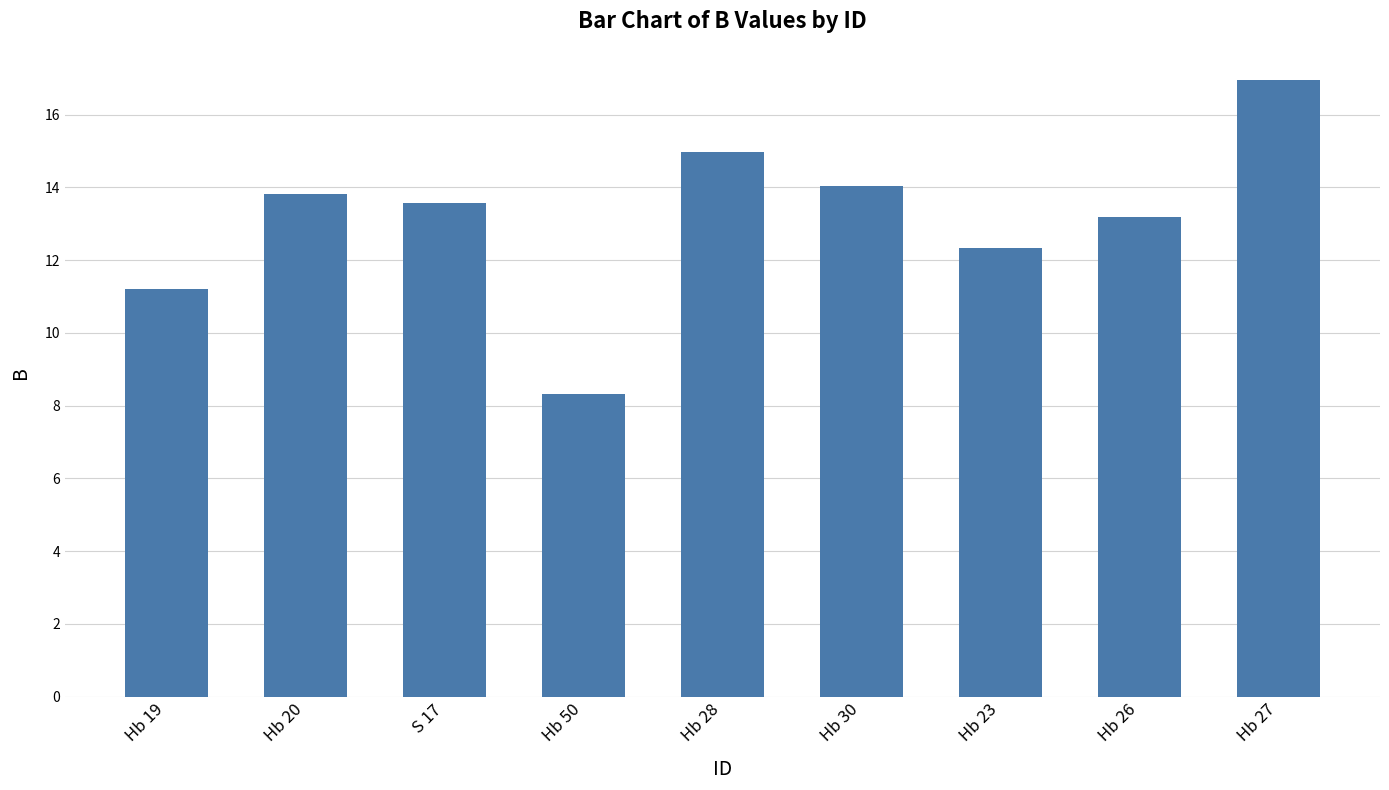

Rank the categories by value from highest to lowest.

Hb 27, Hb 28, Hb 30, Hb 20, S 17, Hb 26, Hb 23, Hb 19, Hb 50